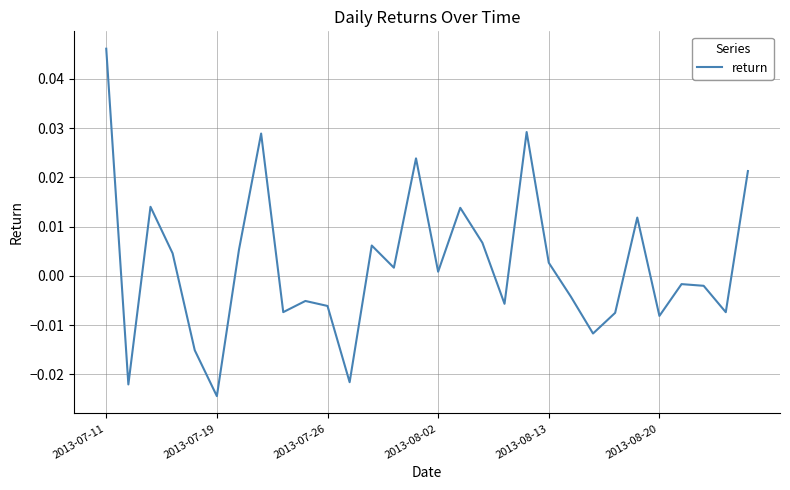

How many lines are shown in the chart?

1